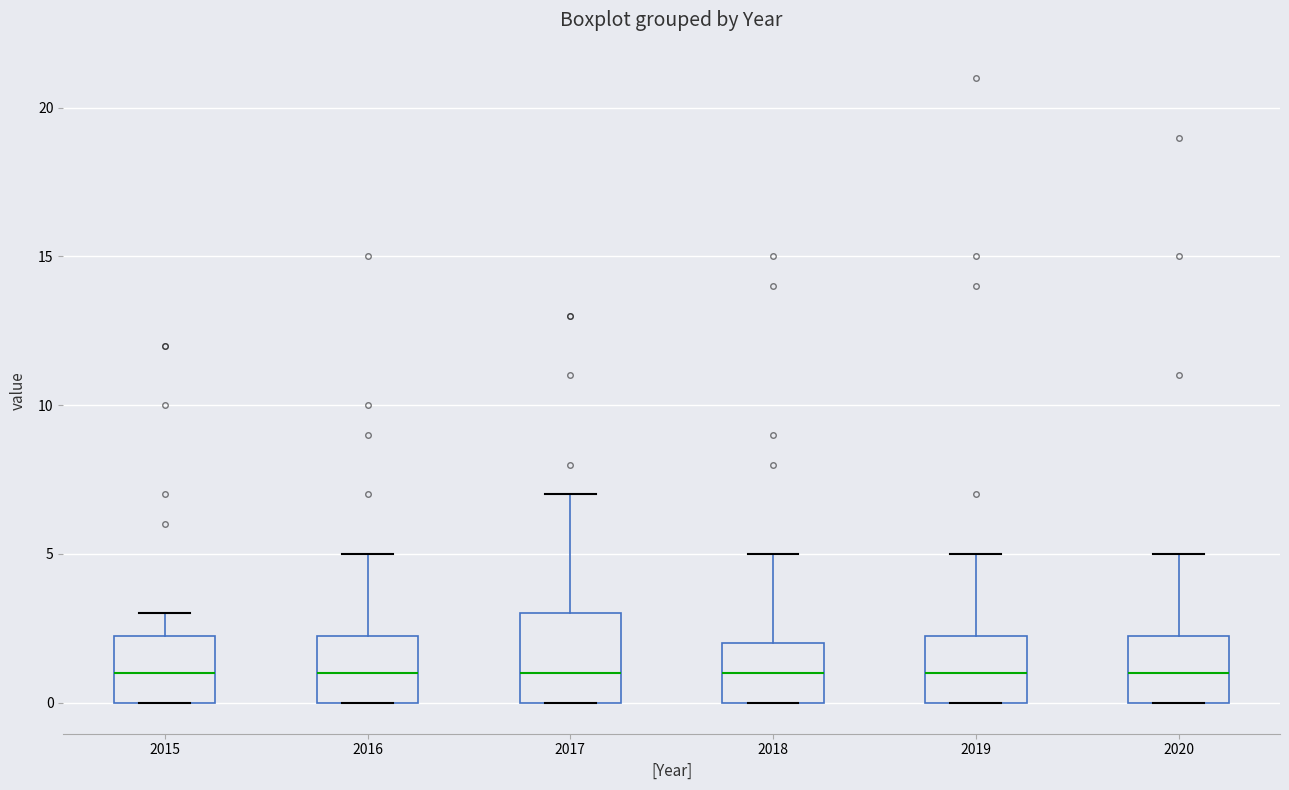

Reading left to right, transcribe this box plot: for each box, give where its median line is, the range the box spans, and where its two whiskers end, as read against the y-axis. The values are not printed on the chart, so give them approximately, as read against the axis.

2015: median 1.0, box 0.0 to 2.5, whiskers 0.0 to 3.0
2016: median 1.0, box 0.0 to 2.5, whiskers 0.0 to 5.0
2017: median 1.0, box 0.0 to 3.0, whiskers 0.0 to 7.0
2018: median 1.0, box 0.0 to 2.0, whiskers 0.0 to 5.0
2019: median 1.0, box 0.0 to 2.5, whiskers 0.0 to 5.0
2020: median 1.0, box 0.0 to 2.5, whiskers 0.0 to 5.0